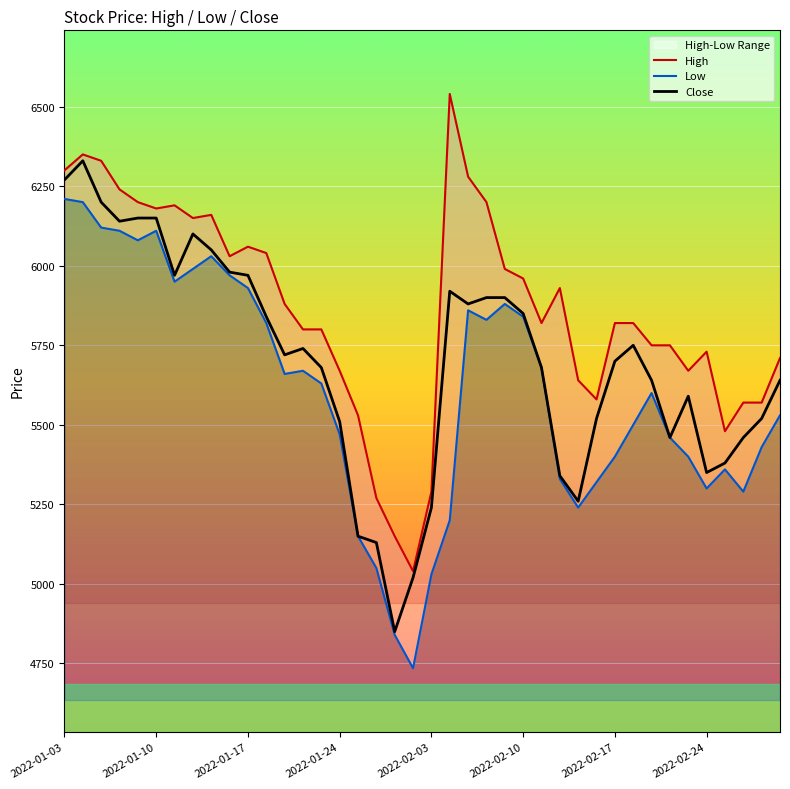

List the series in order of their overall mean, lowest first.

Low, Close, High